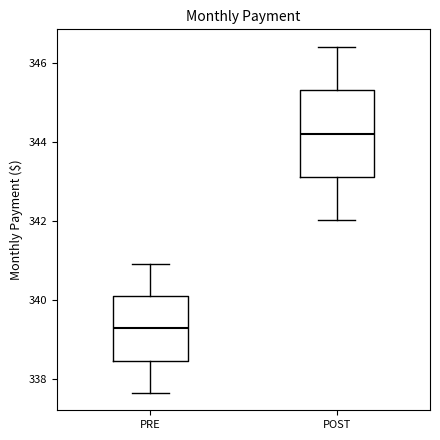

Which box has the lowest median line?

PRE